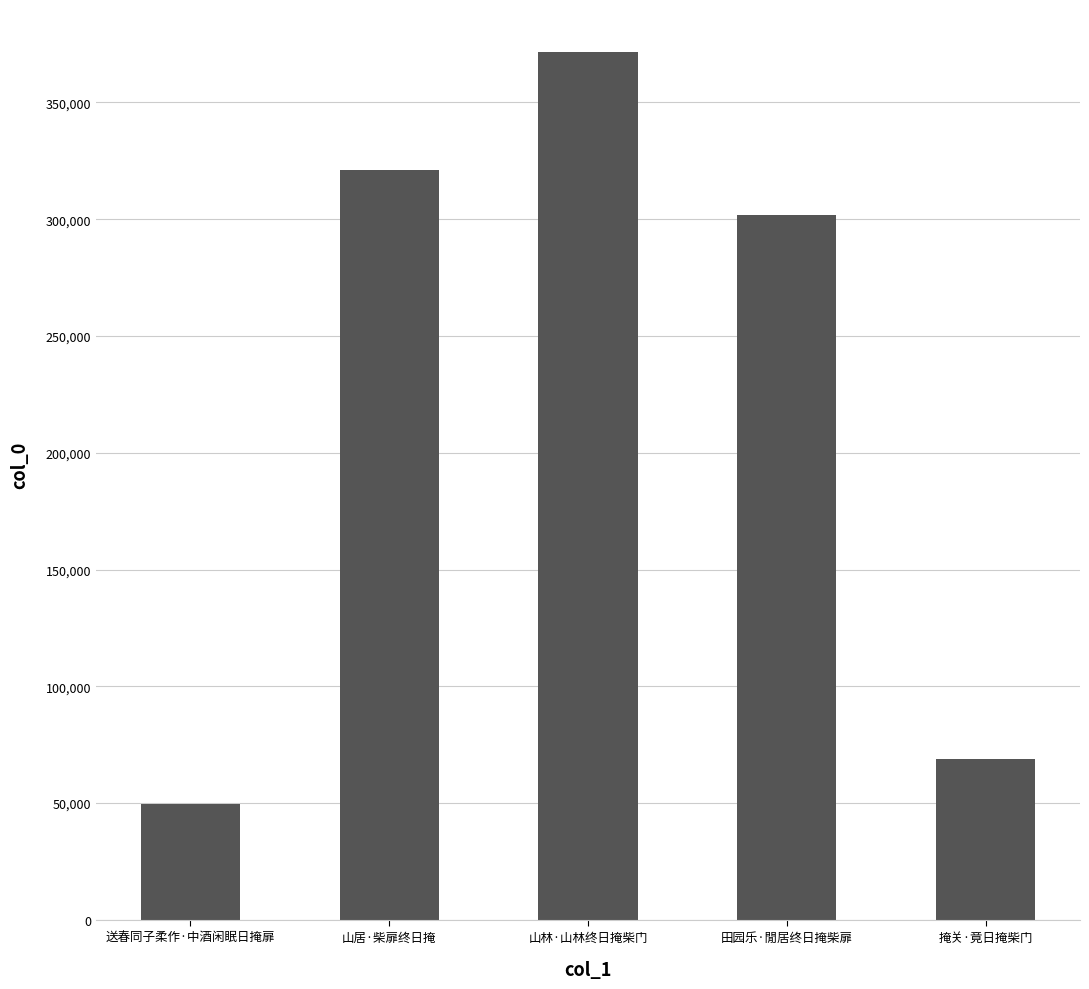

What is the value of the 3rd bar from the left?

371452